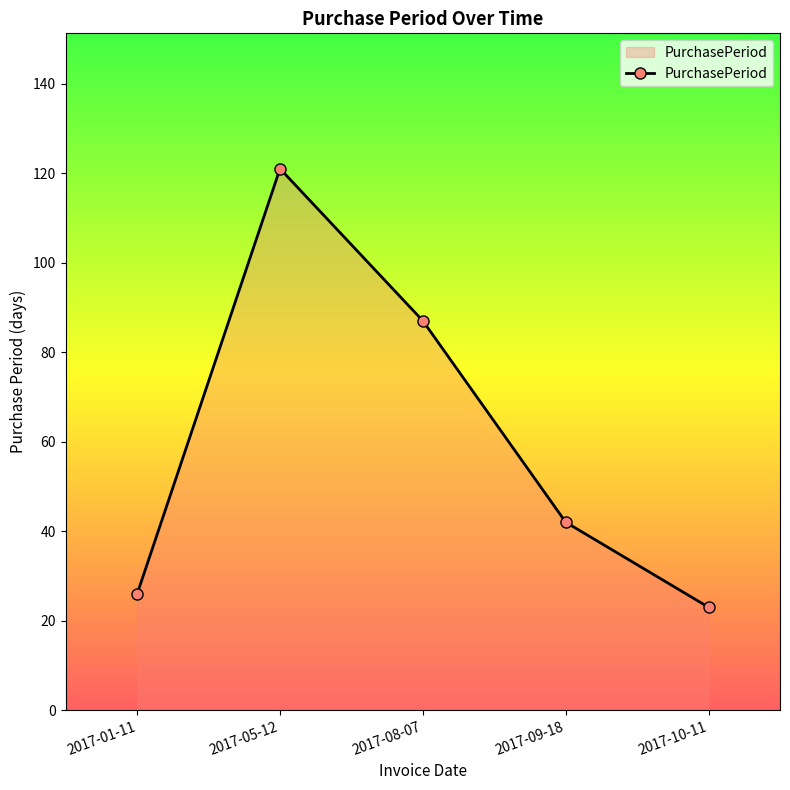

Count the number of categories in the chart.

5